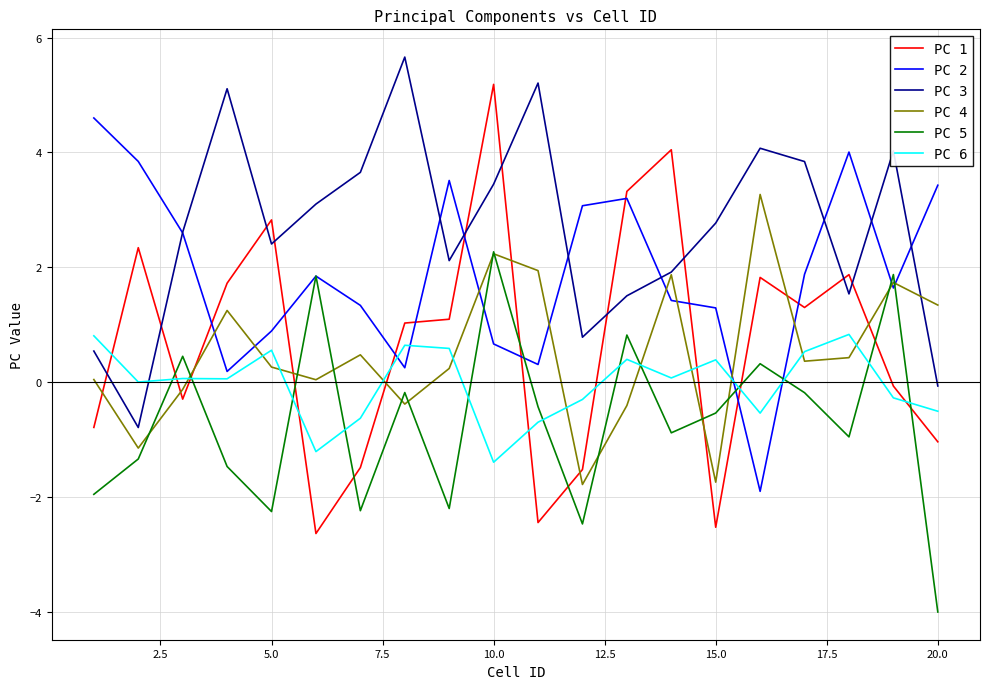

How many lines are shown in the chart?

6